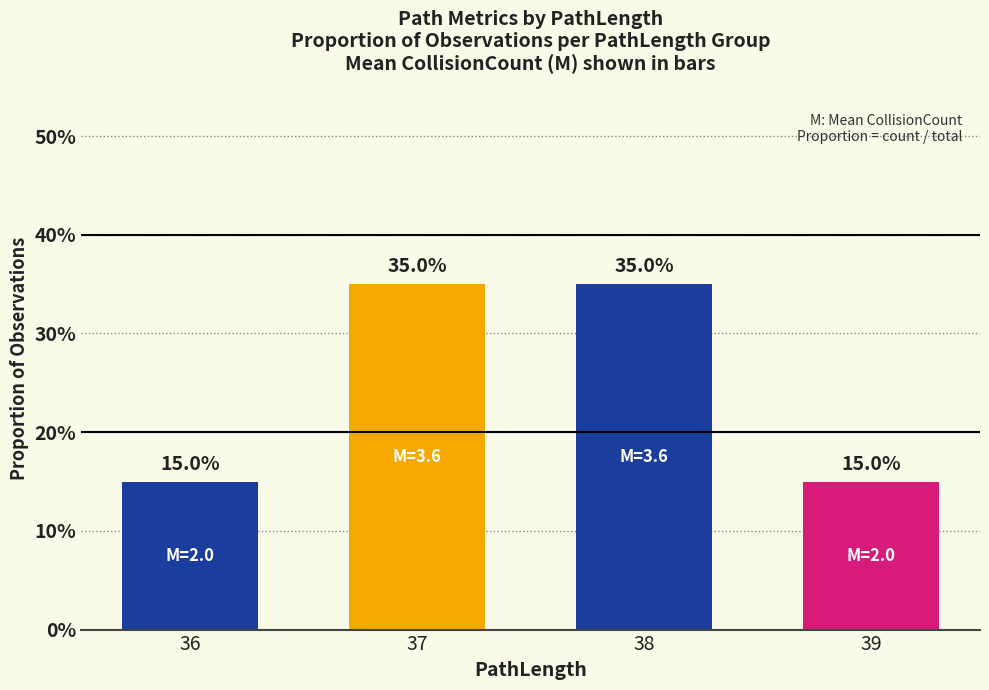

Does the chart contain any negative values?

No